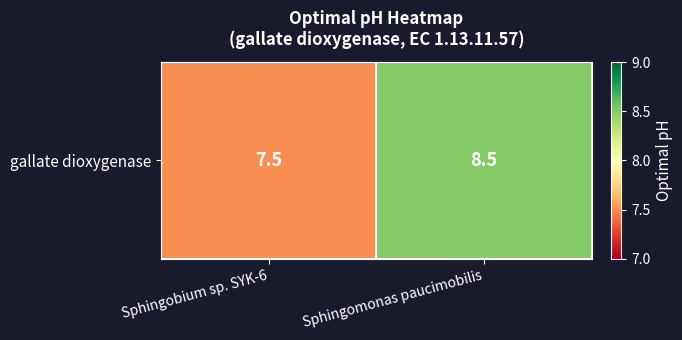

True or false: the data shows 13.0 at Sphingobium sp. SYK-6.

False